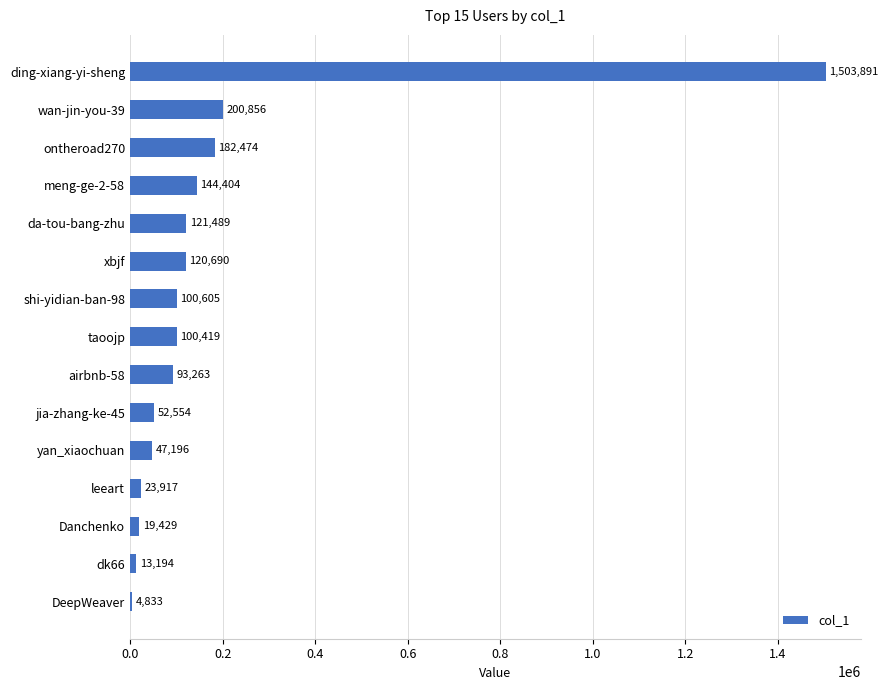

List the labels in order of value, largest first.

ding-xiang-yi-sheng, wan-jin-you-39, ontheroad270, meng-ge-2-58, da-tou-bang-zhu, xbjf, shi-yidian-ban-98, taoojp, airbnb-58, jia-zhang-ke-45, yan_xiaochuan, leeart, Danchenko, dk66, DeepWeaver